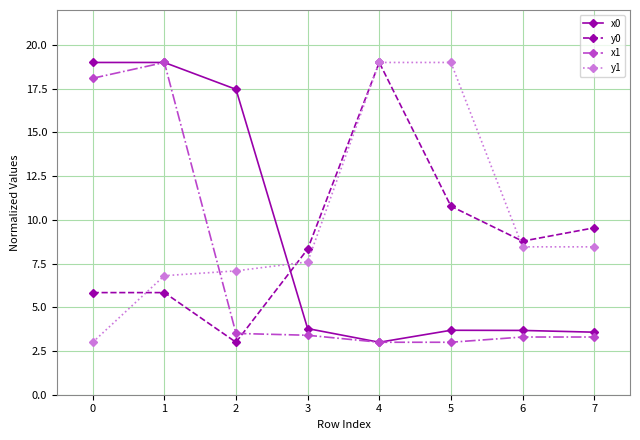

What is the difference between the maximum and second lowest values in the x0 series?

15.4